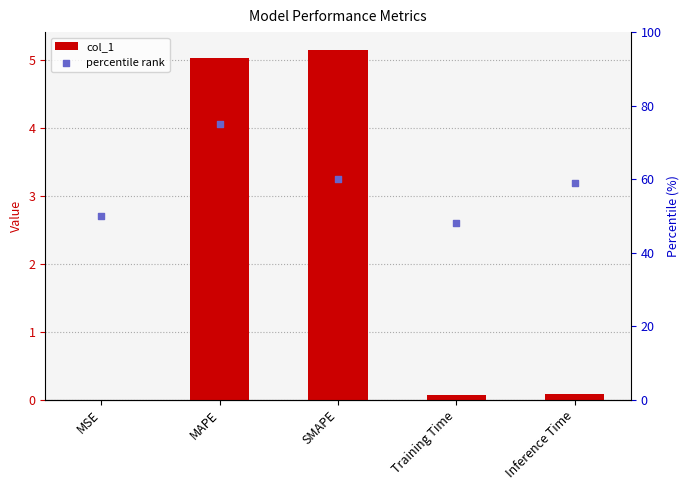

What are all the series names shown in the legend?

col_1, percentile rank